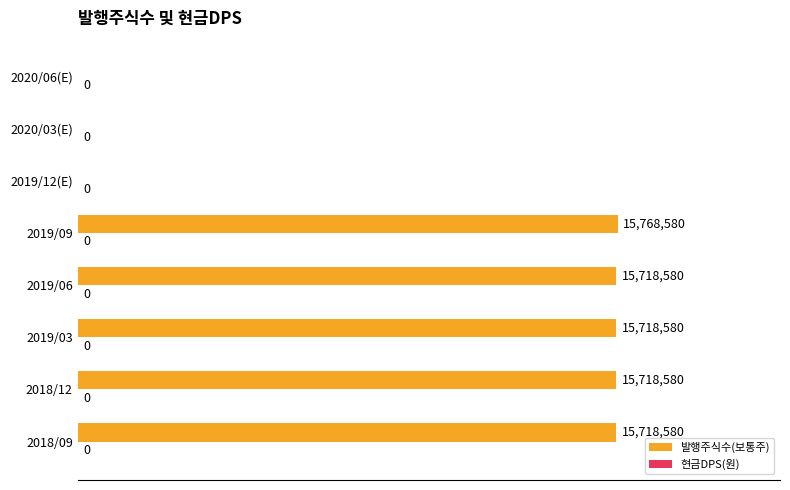

What is the ratio of the value at 2019/03 to the value at 2018/09?

1.0